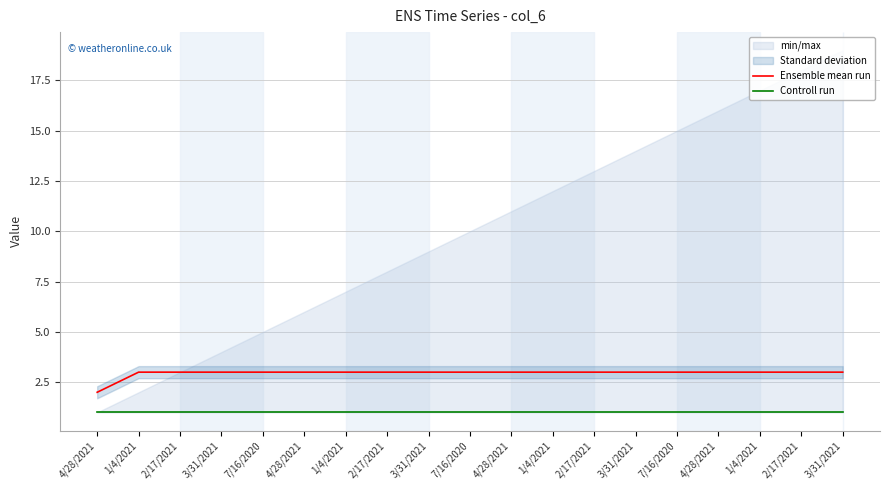

Rank the series by their average value, from lowest to highest.

Controll run, Ensemble mean run